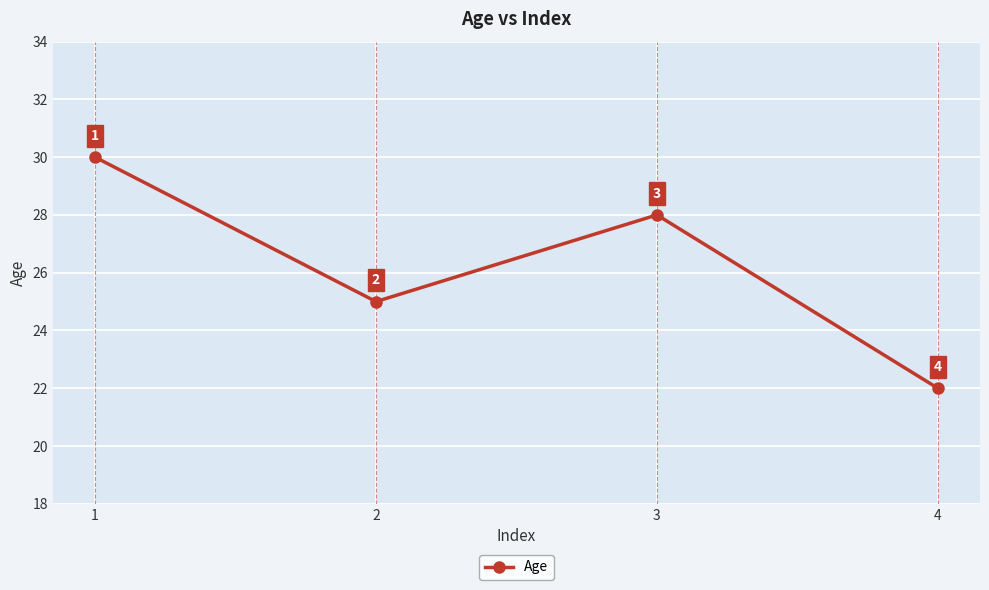

Count the values in the range 25 to 30.

3